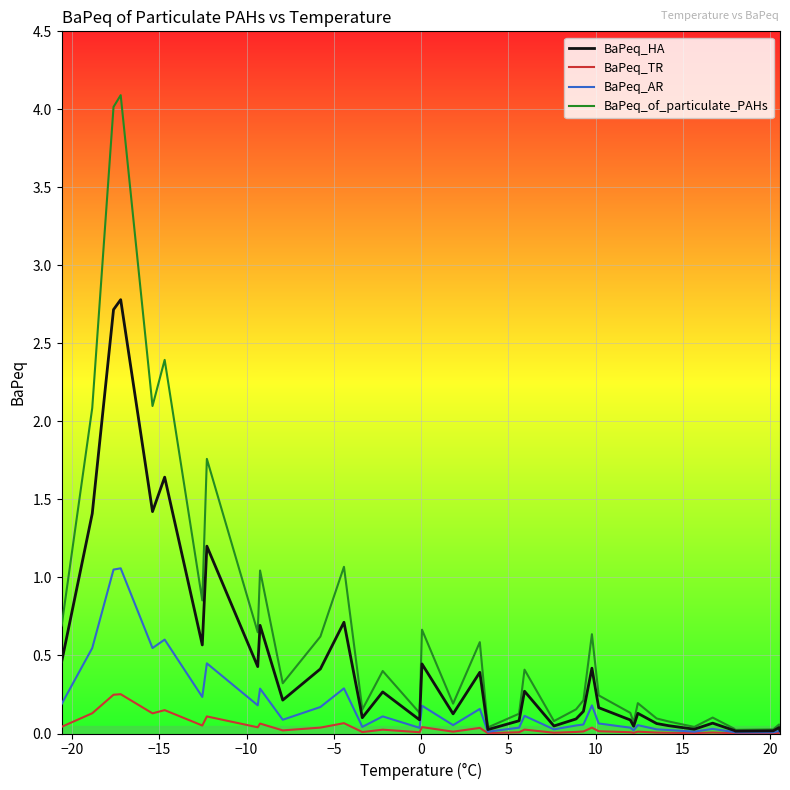

Rank the series by their maximum value, from highest to lowest.

BaPeq_of_particulate_PAHs, BaPeq_HA, BaPeq_AR, BaPeq_TR